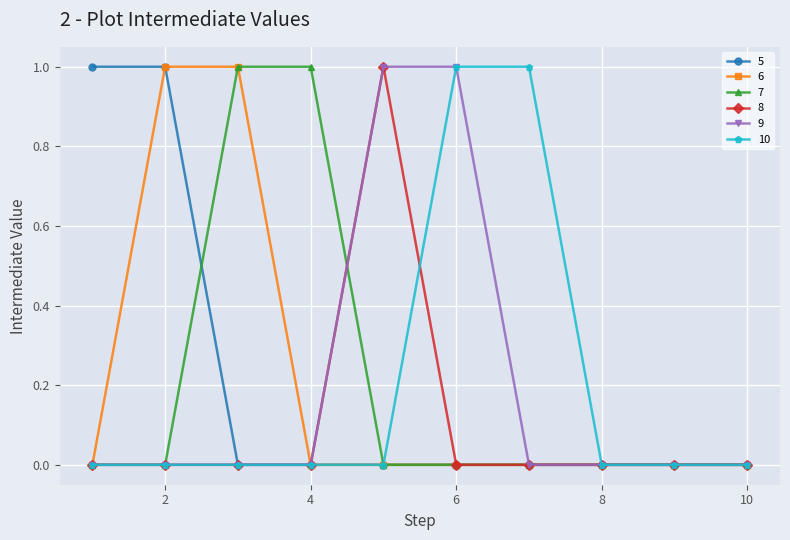

What is the difference between the second highest and second lowest values in the 5 series?

1